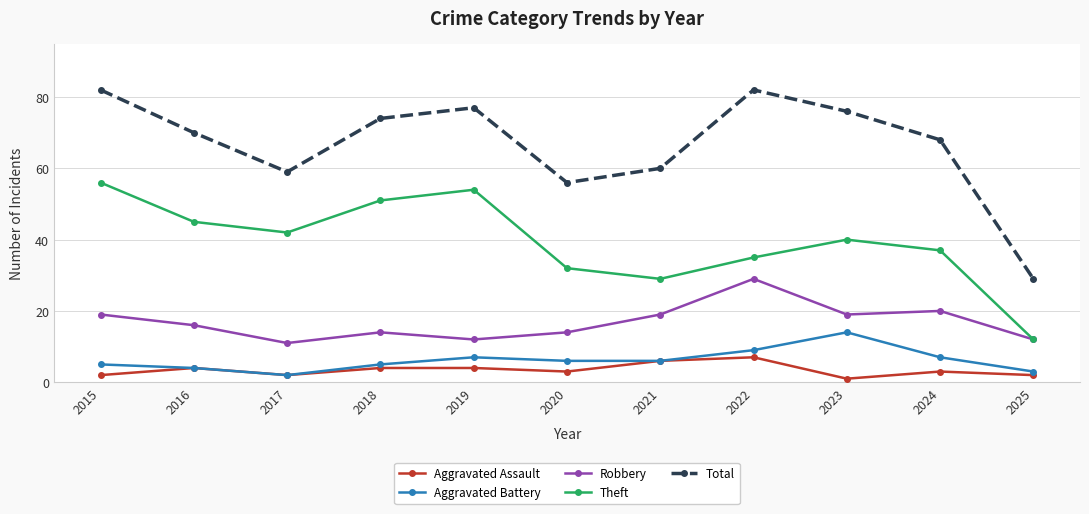

How many lines are shown in the chart?

5